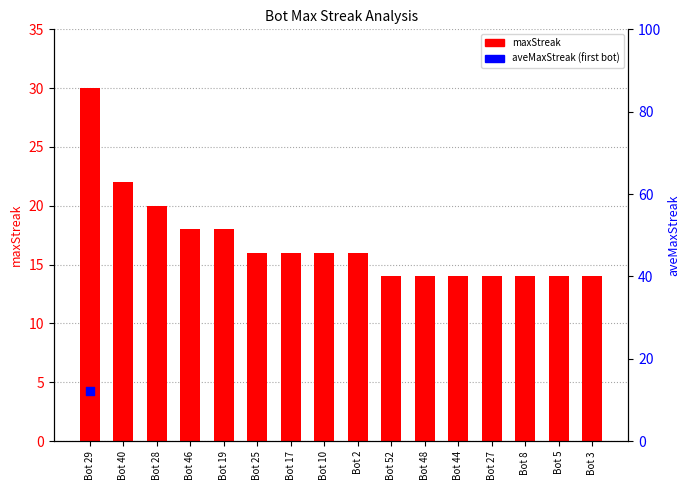

What is the ratio of the value at Bot 10 to the value at Bot 29?

0.5